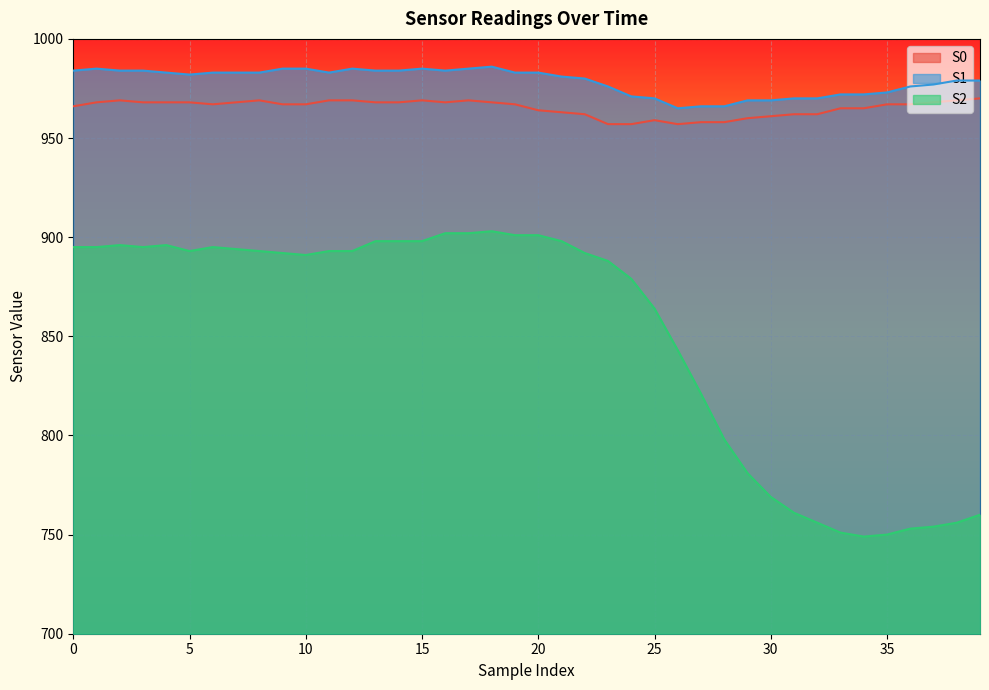

At which category does S2 reach its first local peak?

2